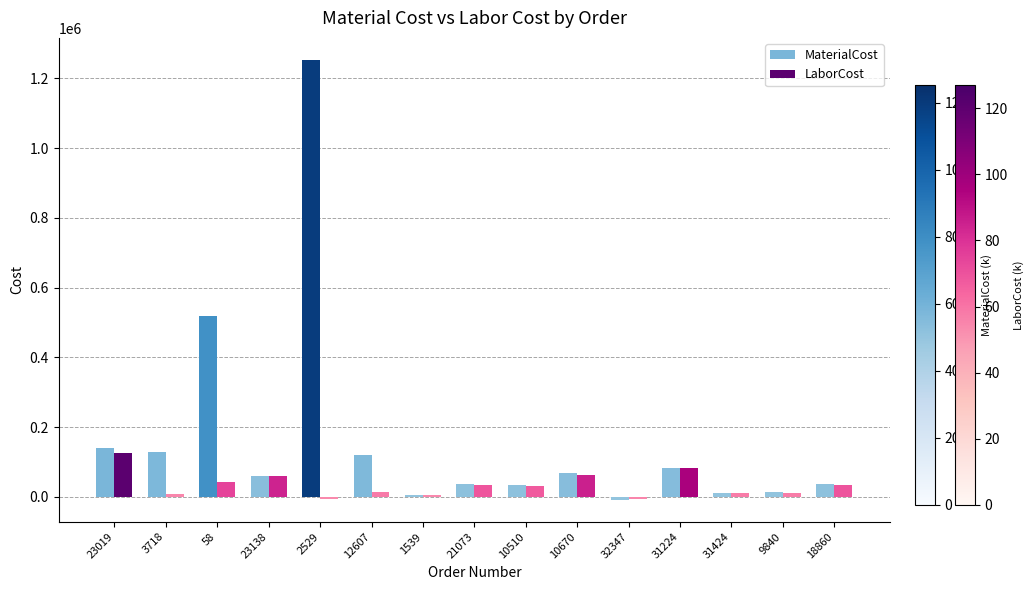

How many values in LaborCost are above zero?

13